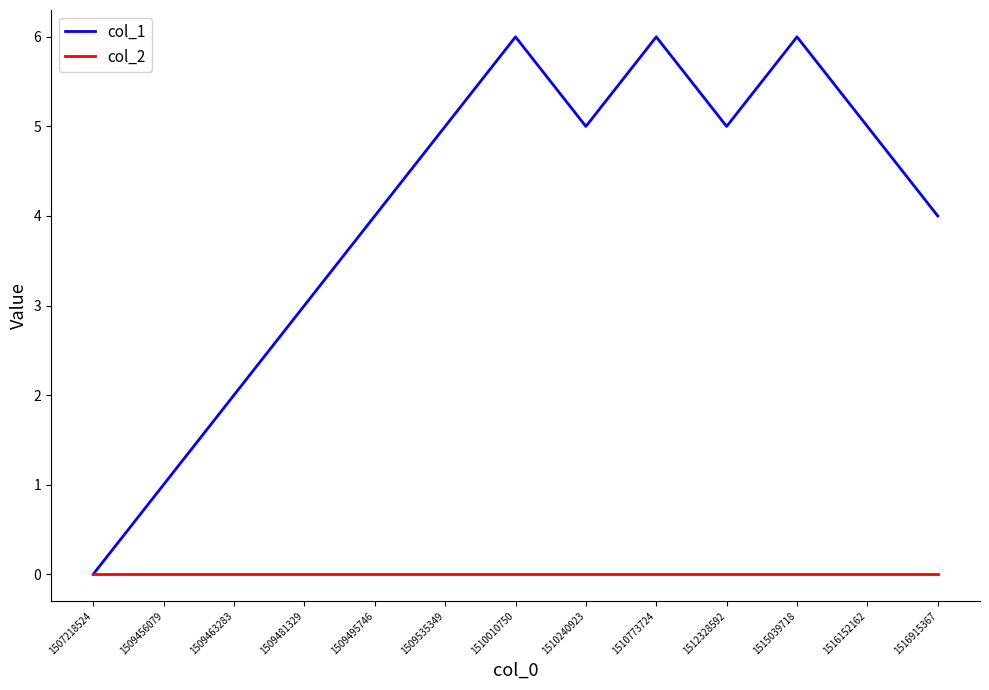

What is the spread (max minus min) of values at 1512328592?

5